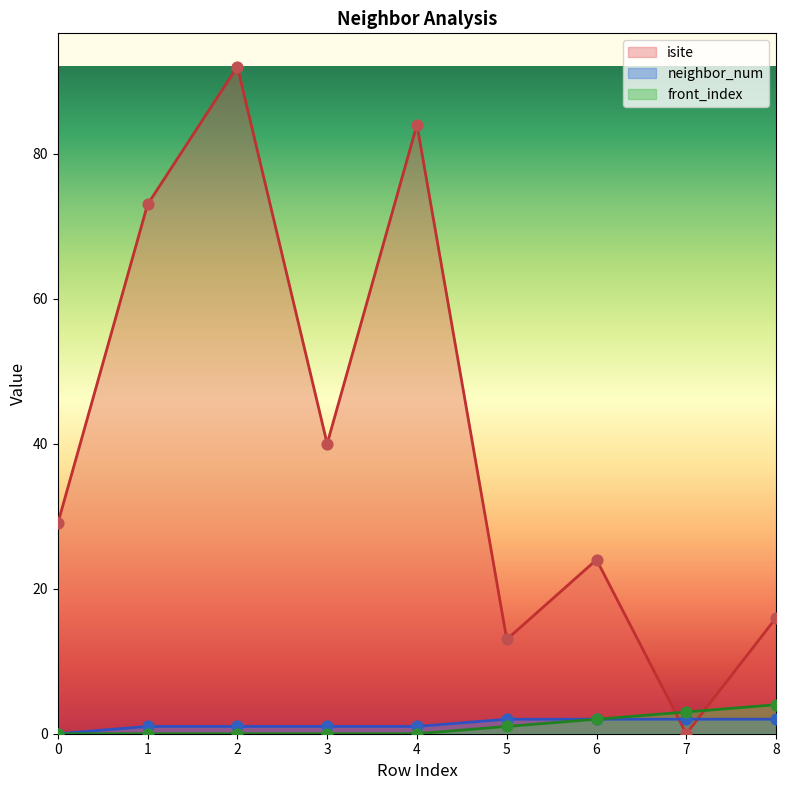

What is the total value across all series at 5?

16